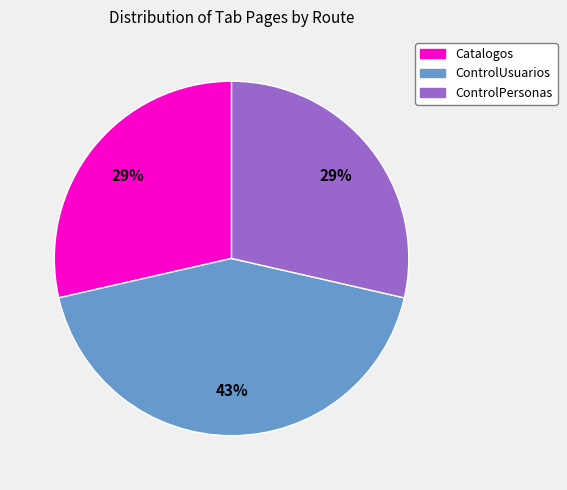

What is the ratio of the value at Catalogos to the value at ControlUsuarios?

0.7